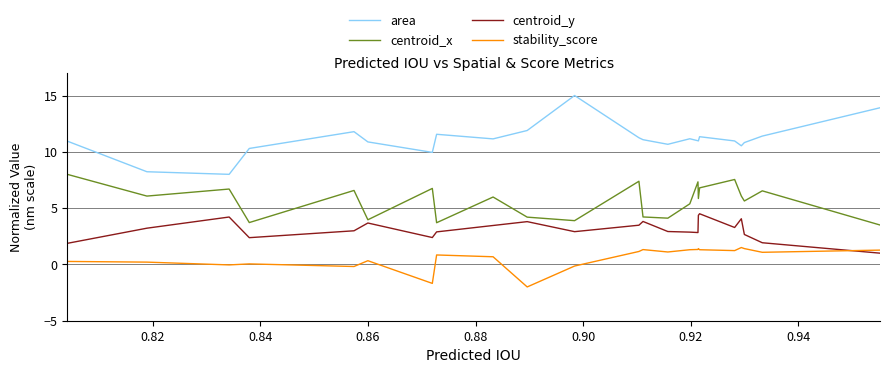

Which series has the largest range (max minus min)?

area